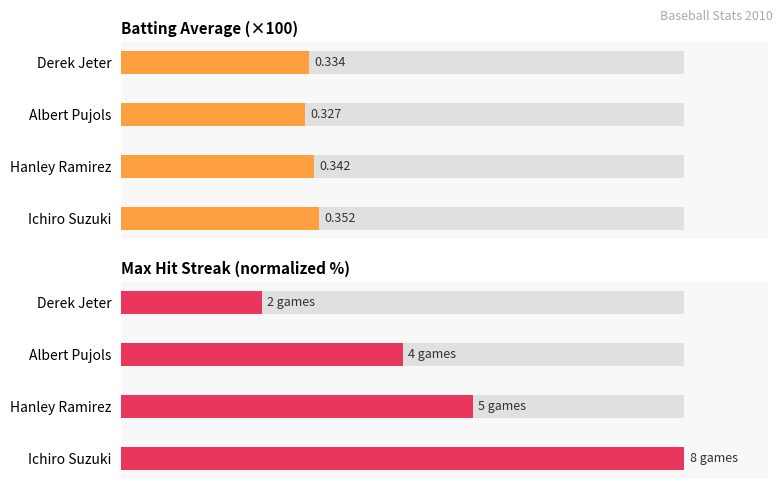

Reading left to right, what are all the values shown in this chart?

Batting Average (×100): 35.2	34.2	32.7	33.4
Max Streak (normalized): 100.0	62.5	50.0	25.0